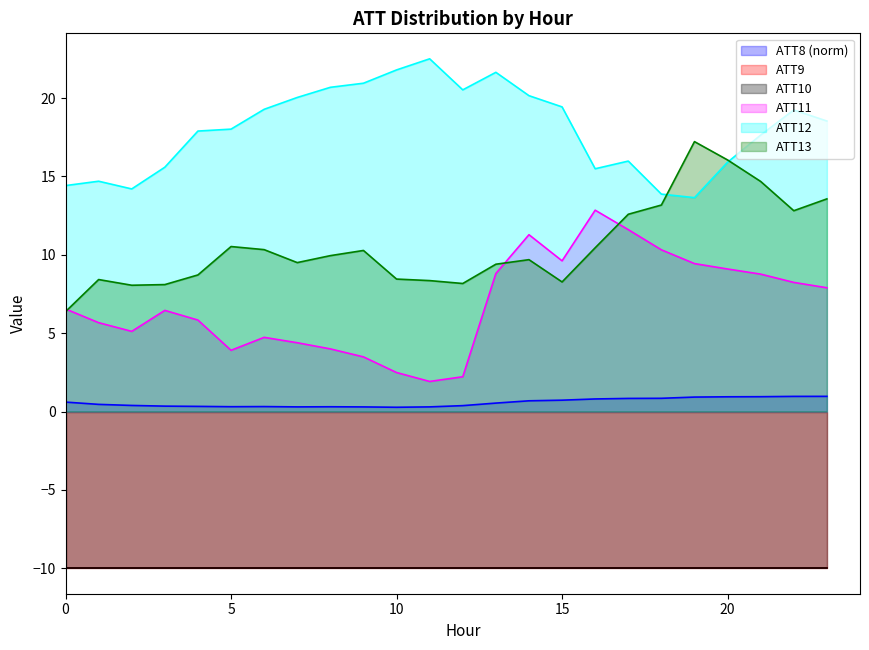

What is the difference between the ATT12 values at 20 and 23?

2.6